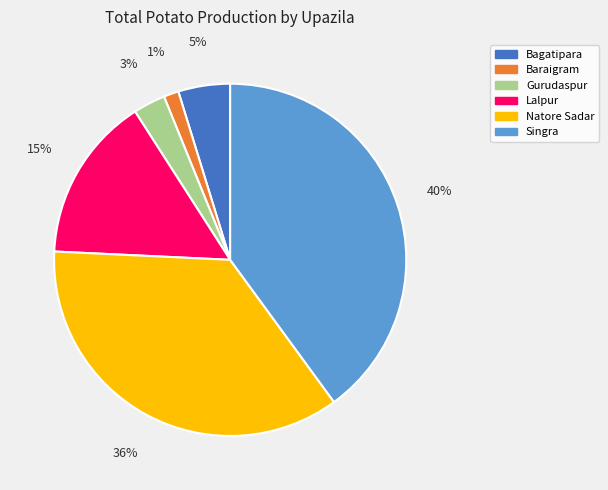

True or false: Baraigram accounts for 1% of the total.

True